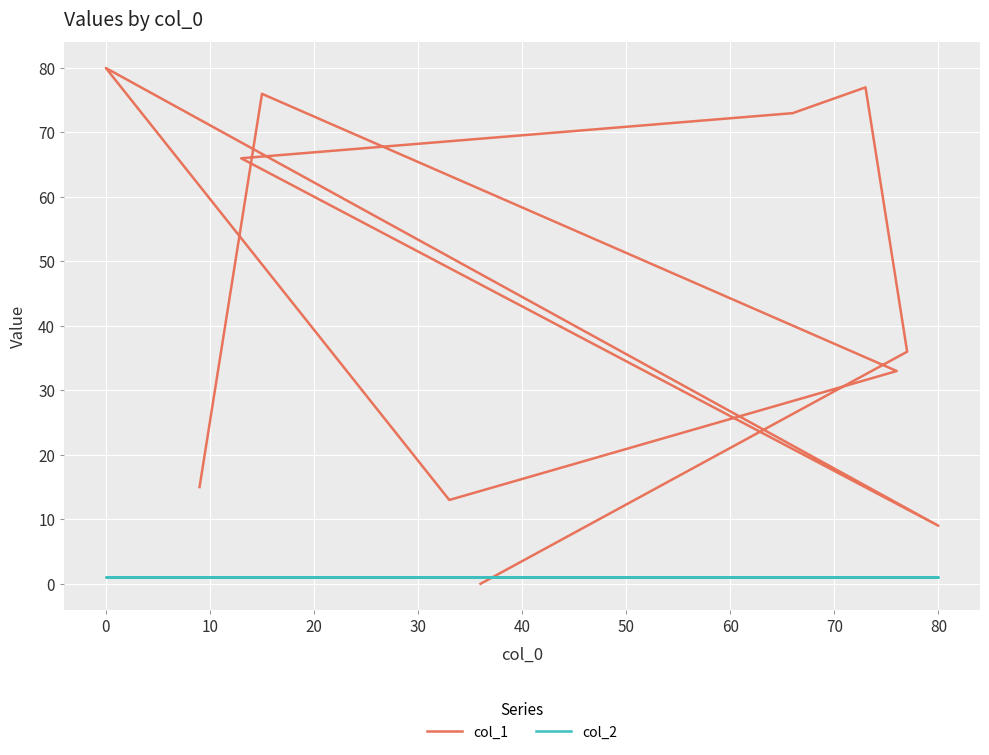

How many series are shown in this chart?

2